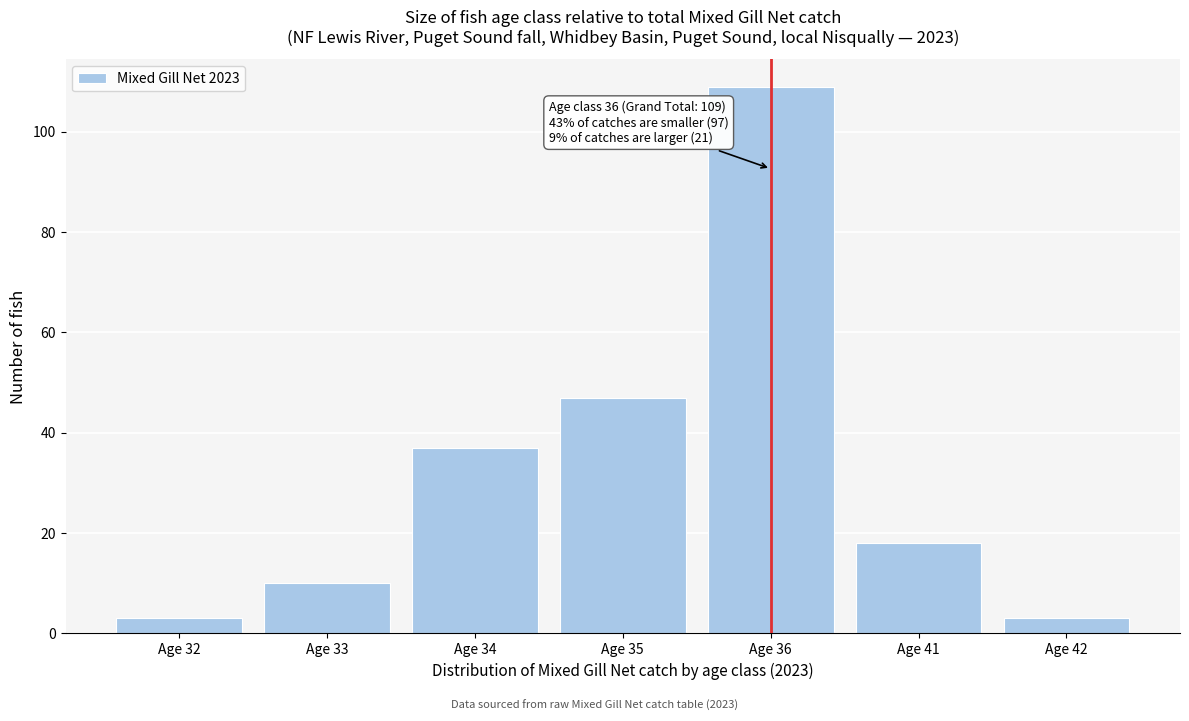

Reading left to right, what are all the values shown in this chart?

3	10	37	47	109	18	3